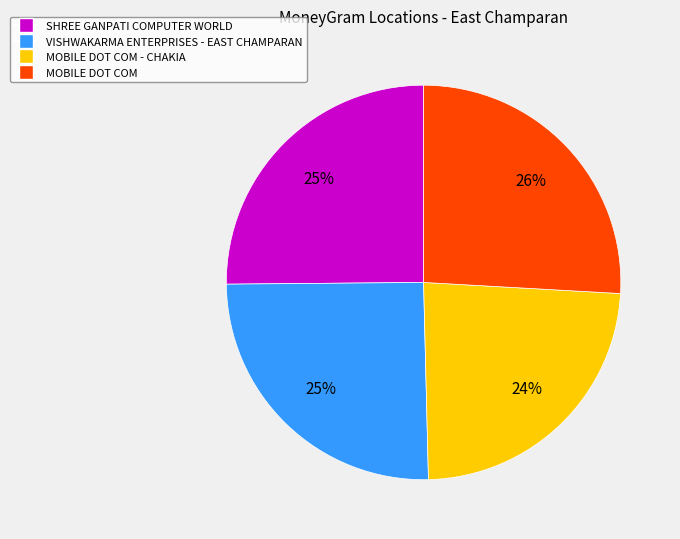

Is there any slice that represents more than half of the pie?

No